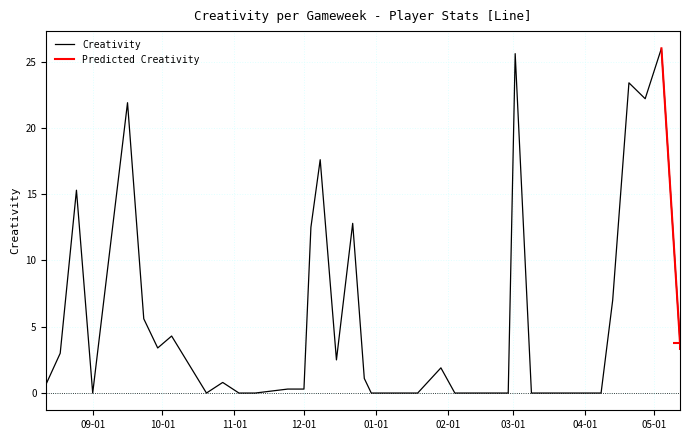

Where is the data nearest to the value 13?

2018-12-22